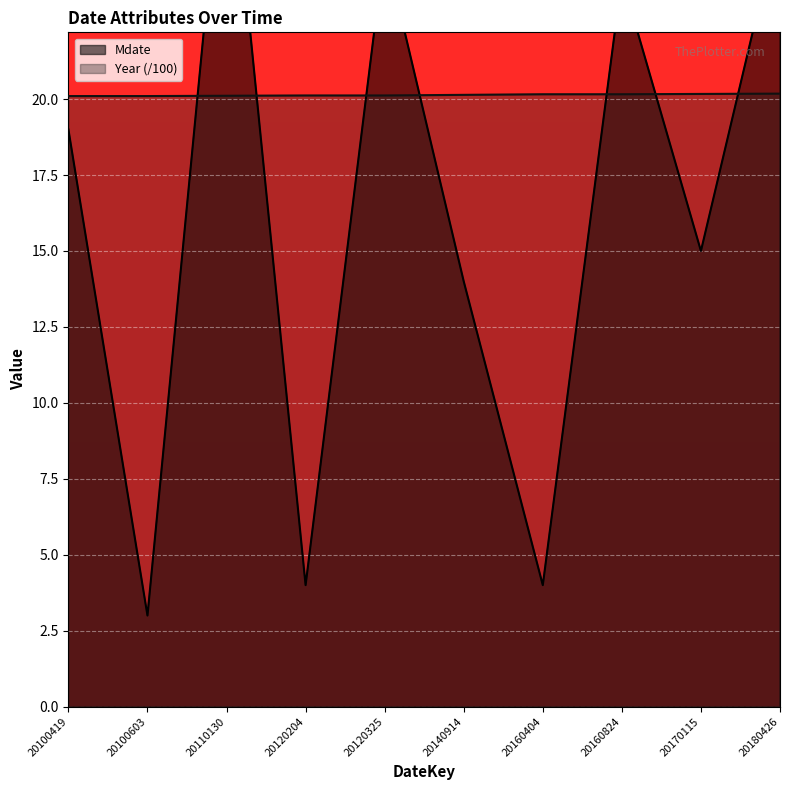

How many lines are shown in the chart?

2